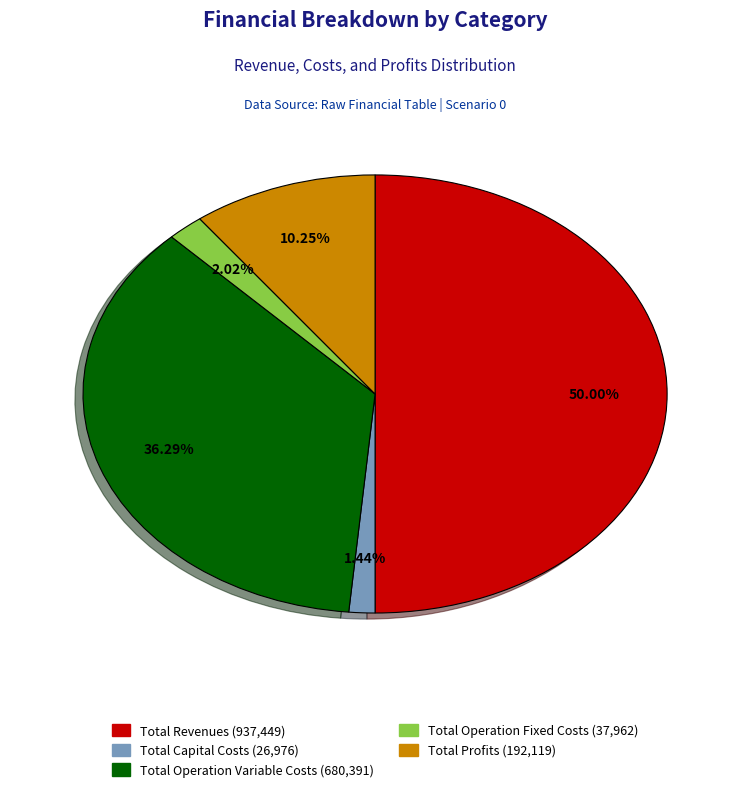

What is the smallest slice in the pie chart?

Total Capital Costs